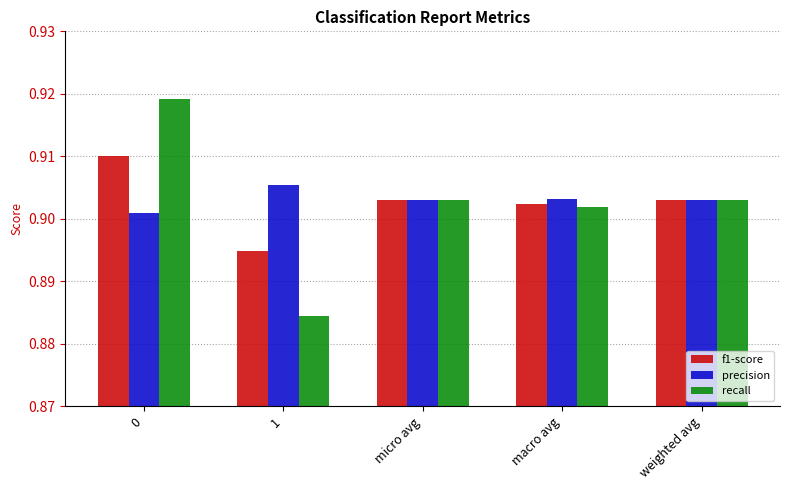

What position from the right is micro avg?

3